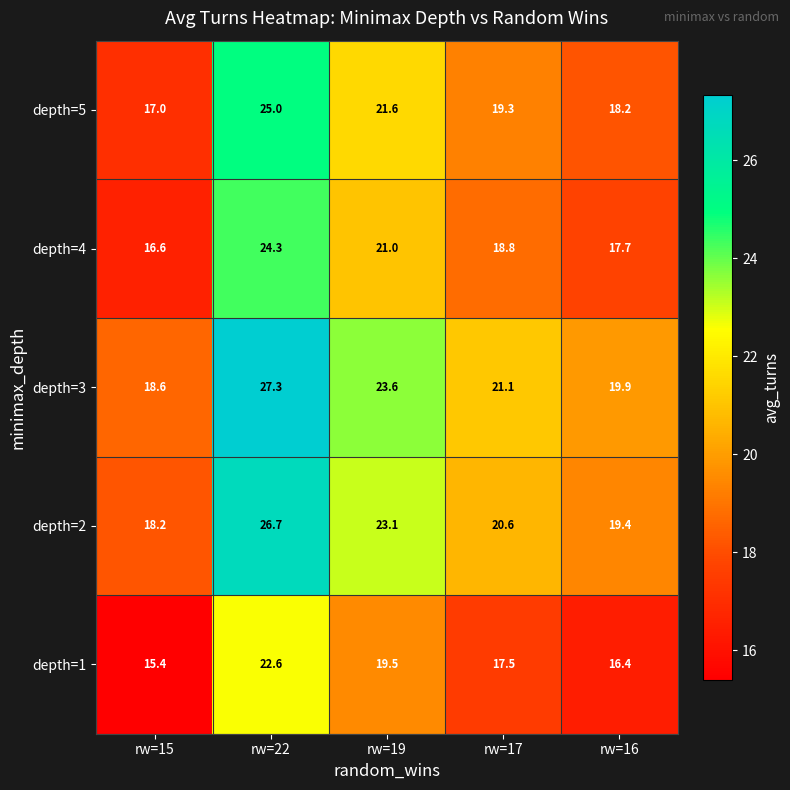

Reading left to right, transcribe all the data shown in this chart.

depth=5: 17.0	25.0	21.6	19.3	18.2
depth=4: 16.6	24.3	21.0	18.8	17.7
depth=3: 18.6	27.3	23.6	21.1	19.9
depth=2: 18.2	26.7	23.1	20.6	19.4
depth=1: 15.4	22.6	19.5	17.5	16.4